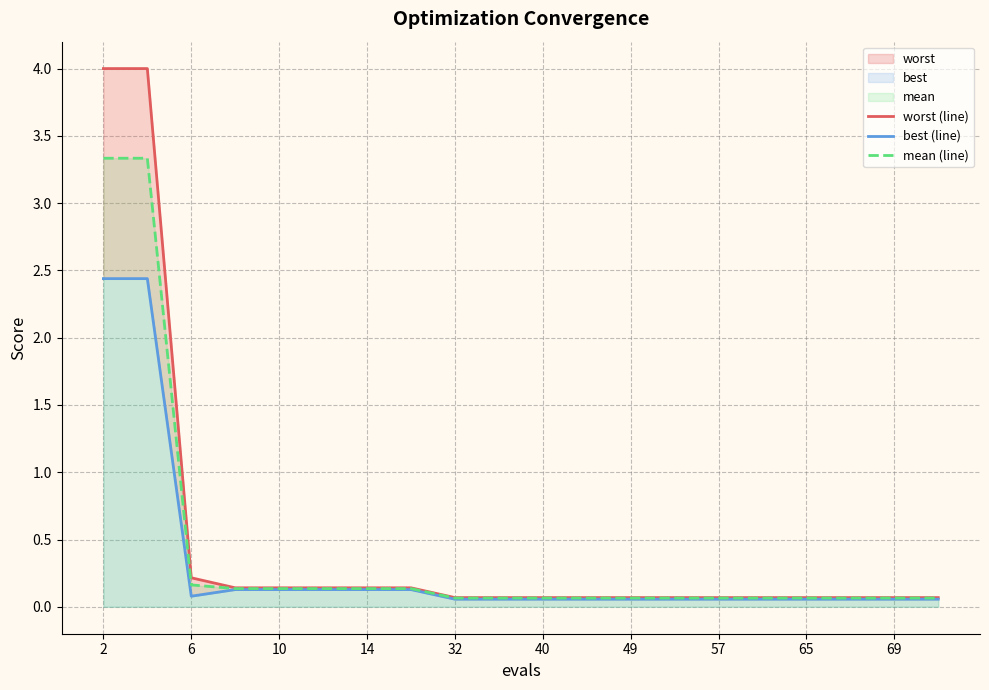

What is the highest value of the mean (line) series?

3.3